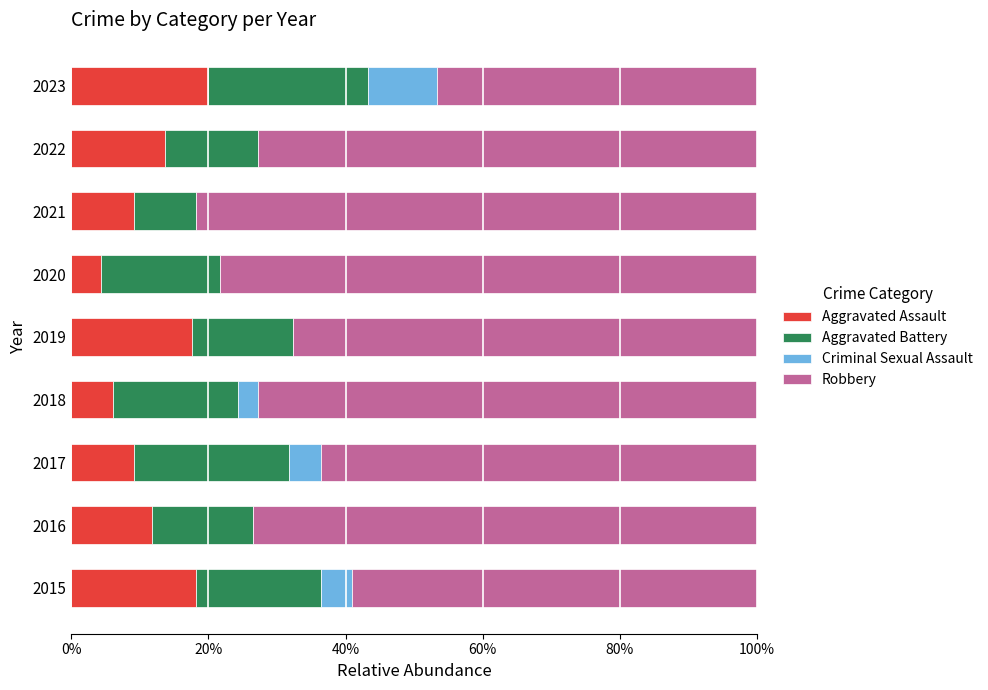

What are all the series names shown in the legend?

Aggravated Assault, Aggravated Battery, Criminal Sexual Assault, Robbery